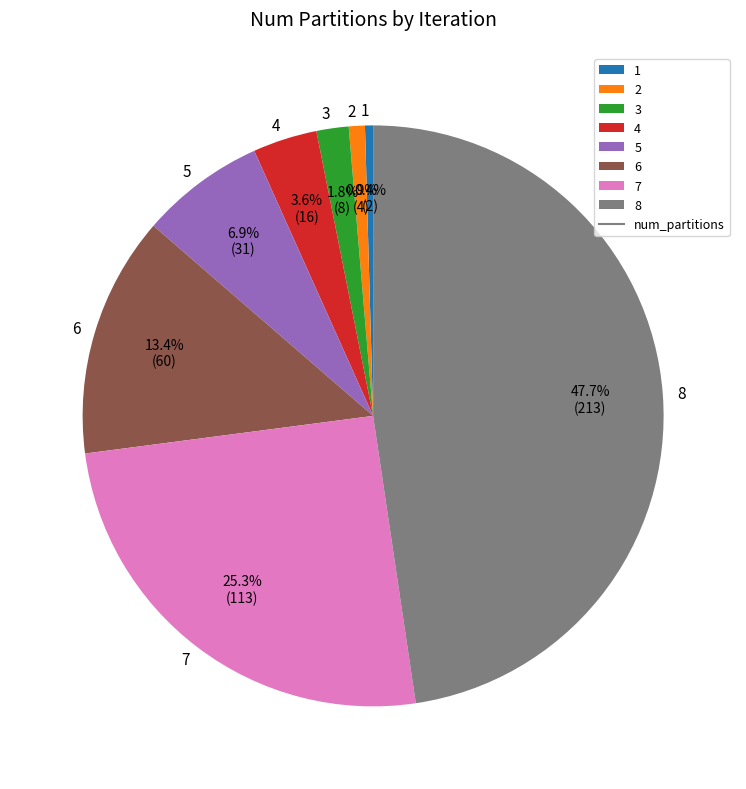

The 8 slice represents 33% of the pie. True or false?

False